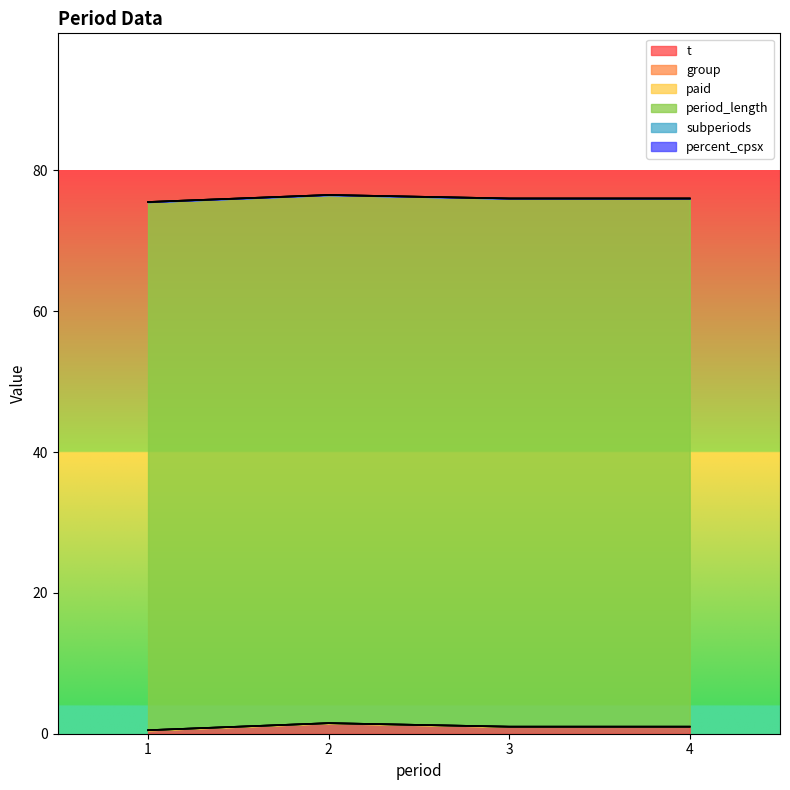

What is the difference between the highest and lowest values at 3?

75.0